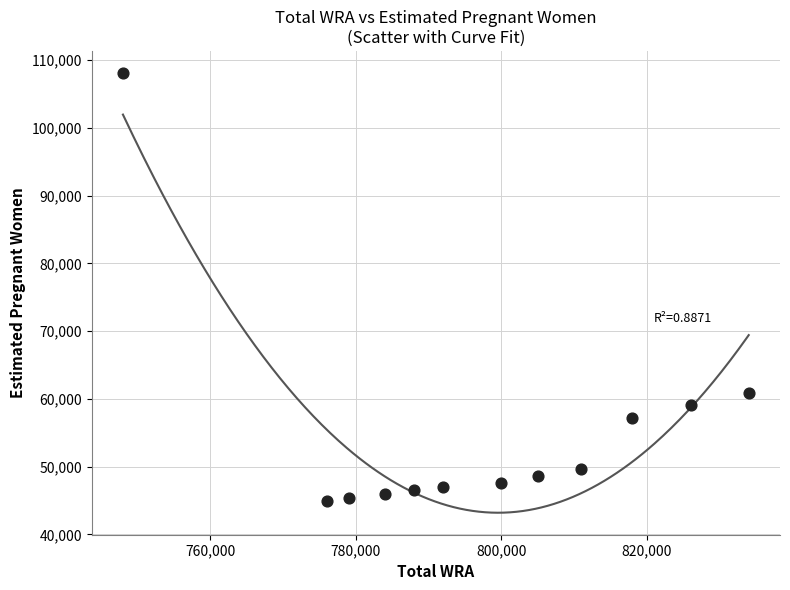

What is the average Y value?

55081.2